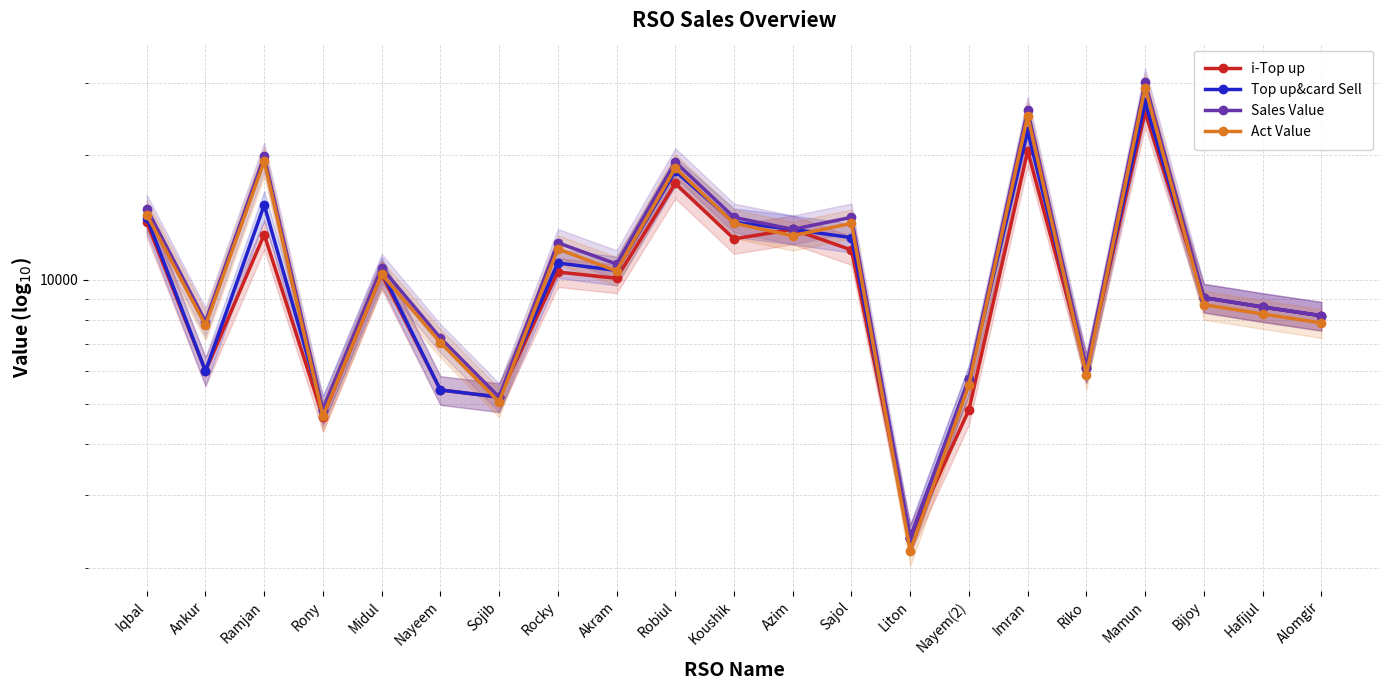

Where does the Sales Value series first go above 10685?

Iqbal